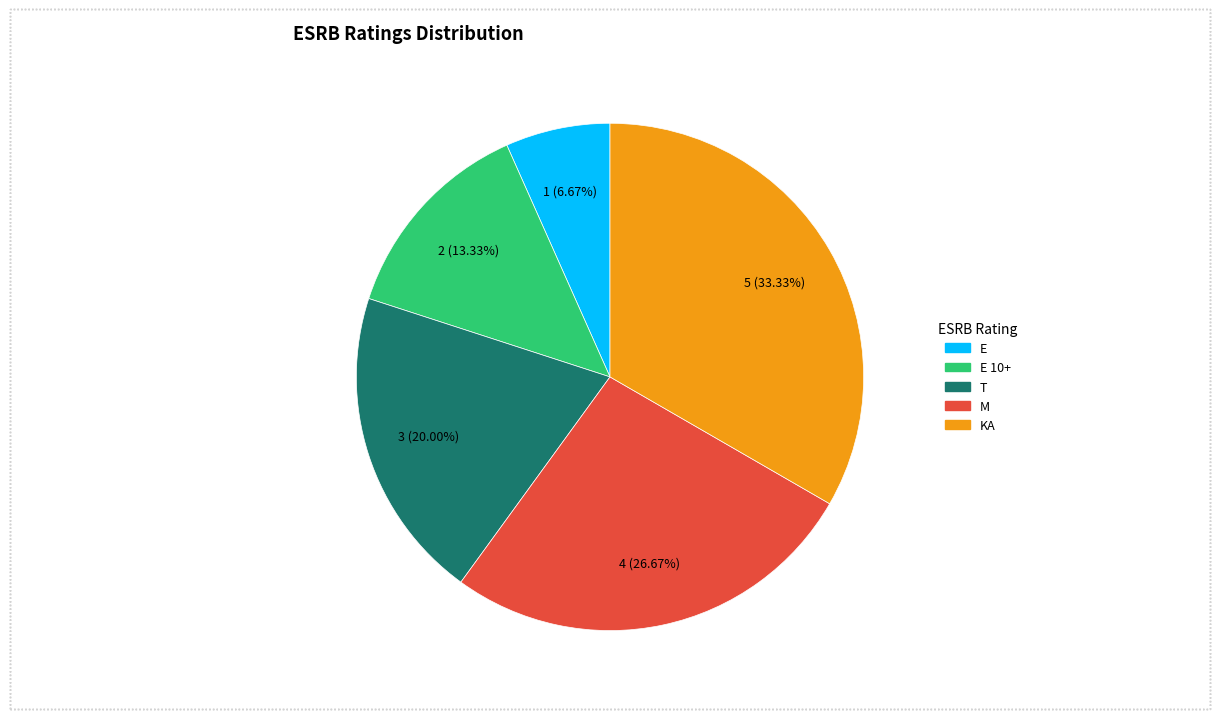

Which category has the biggest portion of the pie?

KA